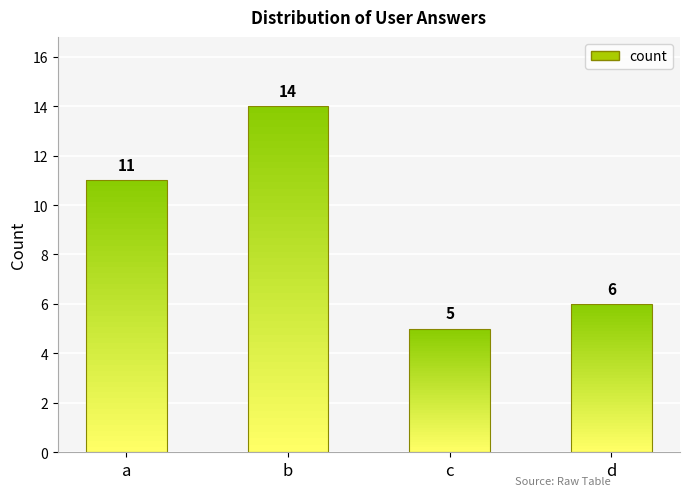

Reading left to right, transcribe all the data shown in this chart.

11	14	5	6